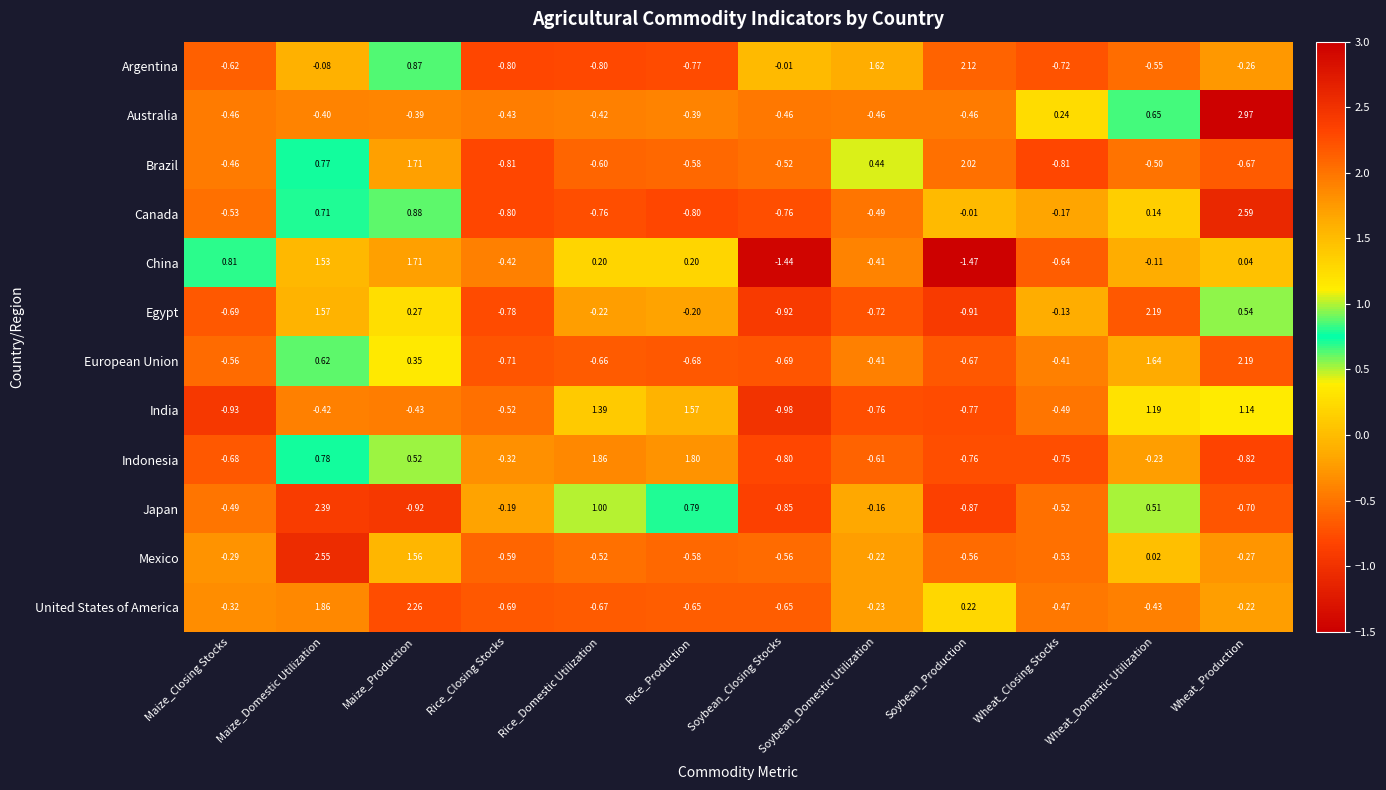

Count the number of data series in this chart.

12